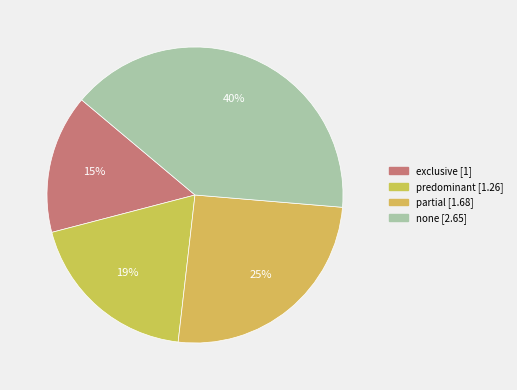

To the nearest percent, what portion does none represent?

40%